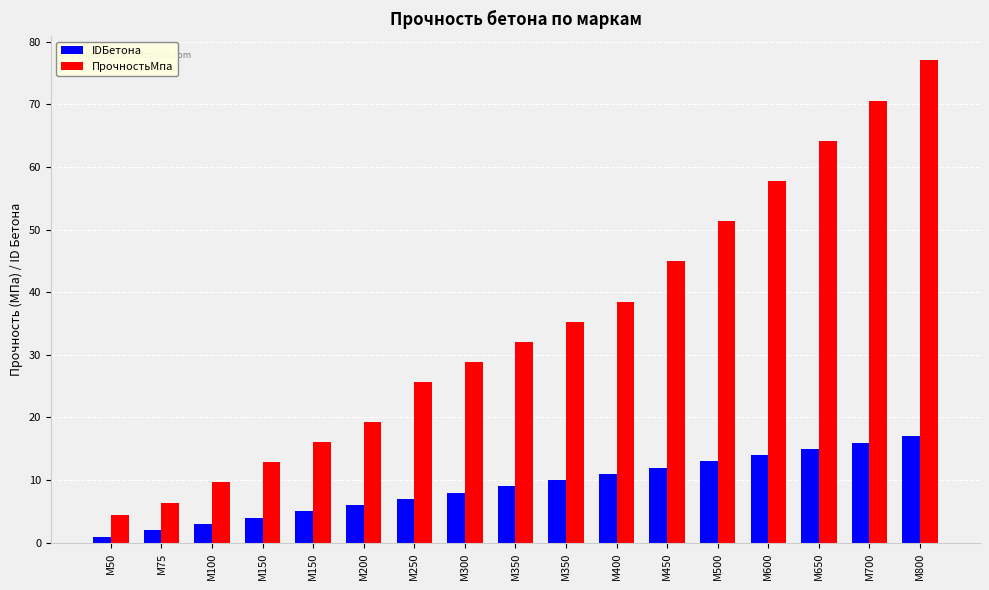

At which category is the sum across all series the highest?

М800